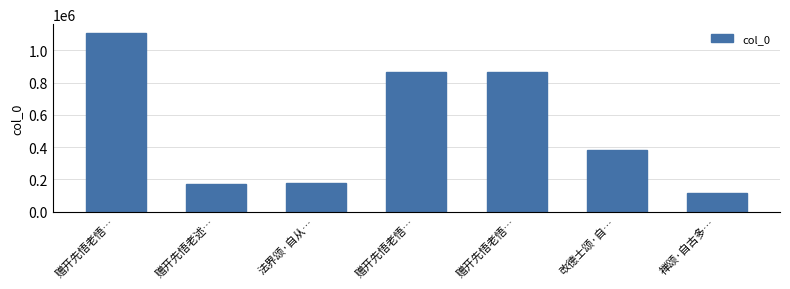

True or false: the data shows 178626 at 法界颂·自从….

True